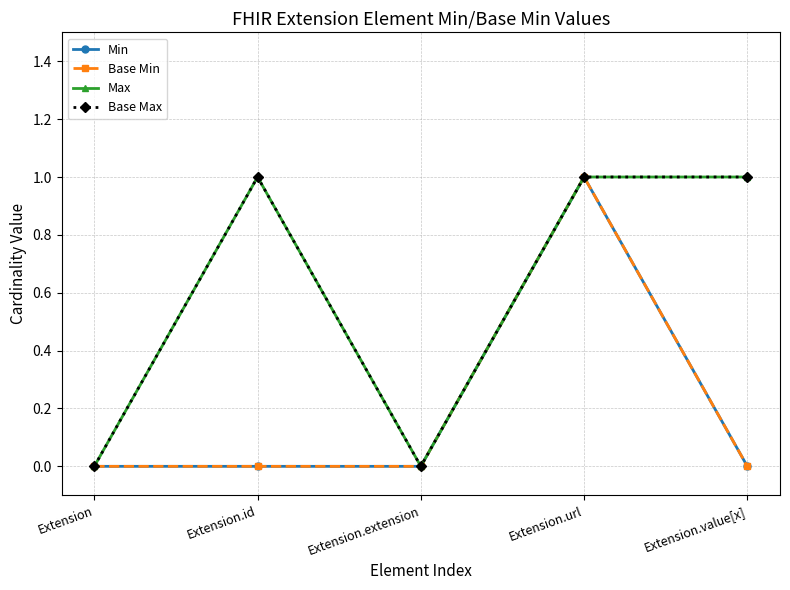

Reading left to right, transcribe all the data shown in this chart.

Min: Extension=0	Extension.id=0	Extension.extension=0	Extension.url=1	Extension.value[x]=0
Base Min: Extension=0	Extension.id=0	Extension.extension=0	Extension.url=1	Extension.value[x]=0
Max: Extension=0	Extension.id=1	Extension.extension=0	Extension.url=1	Extension.value[x]=1
Base Max: Extension=0	Extension.id=1	Extension.extension=0	Extension.url=1	Extension.value[x]=1